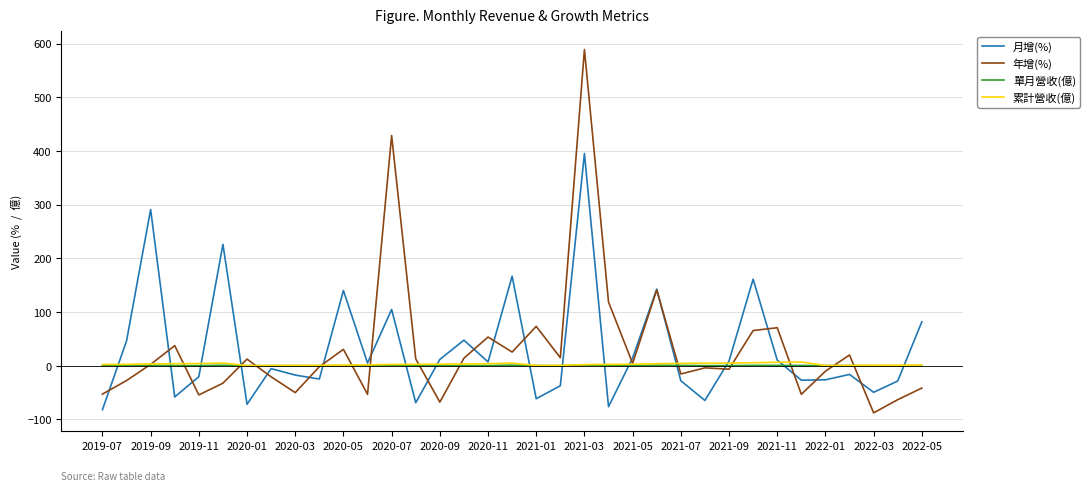

What are all the series names shown in the legend?

月增(%), 年增(%), 單月營收(億), 累計營收(億)